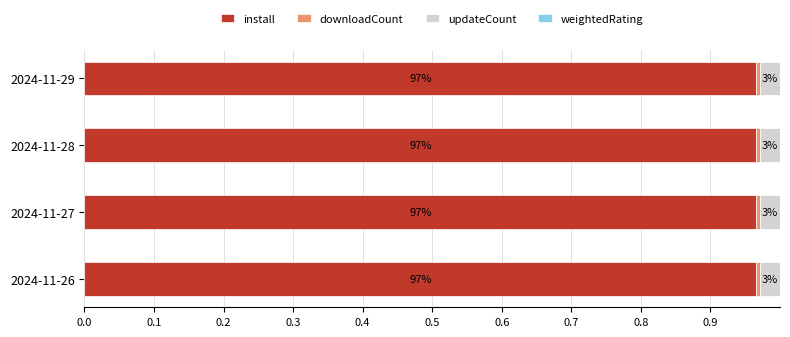

Does the chart contain any negative values?

No